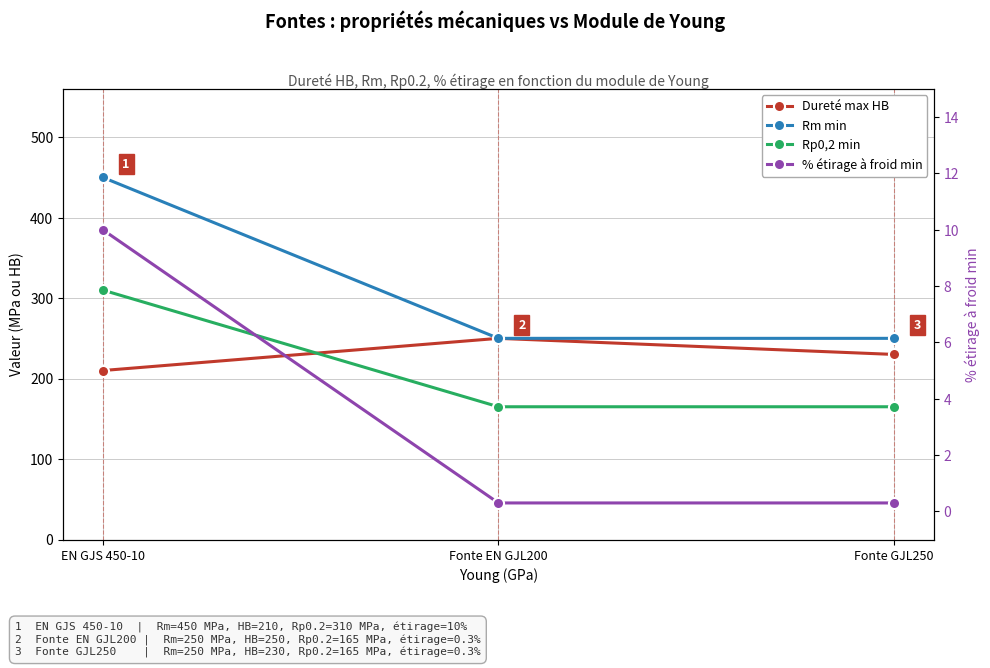

Does the chart have visible grid lines?

Yes